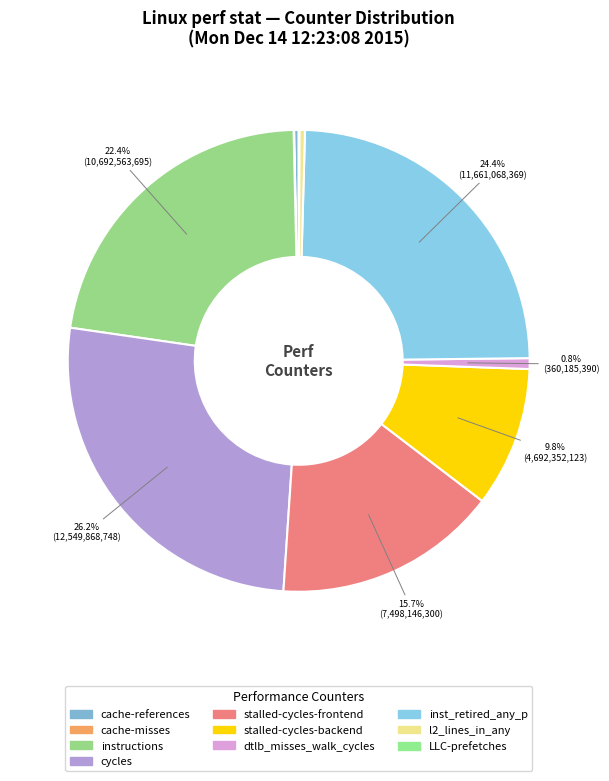

Rank the categories by value from lowest to highest.

cache-misses, LLC-prefetches, cache-references, l2_lines_in_any, dtlb_misses_walk_cycles, stalled-cycles-backend, stalled-cycles-frontend, instructions, inst_retired_any_p, cycles